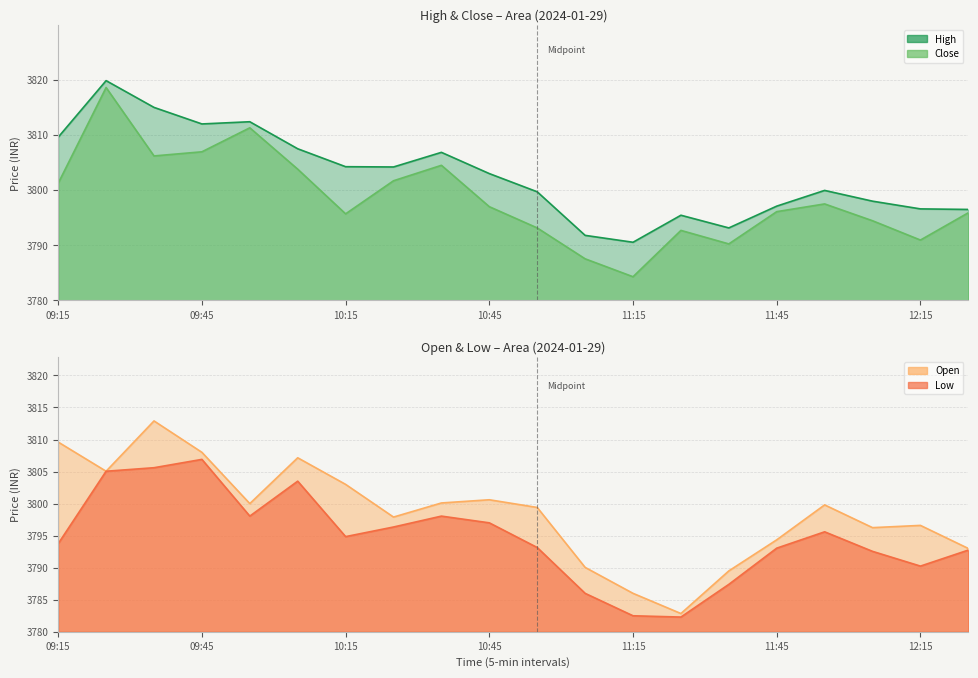

At which label does Close reach its peak?

09:25